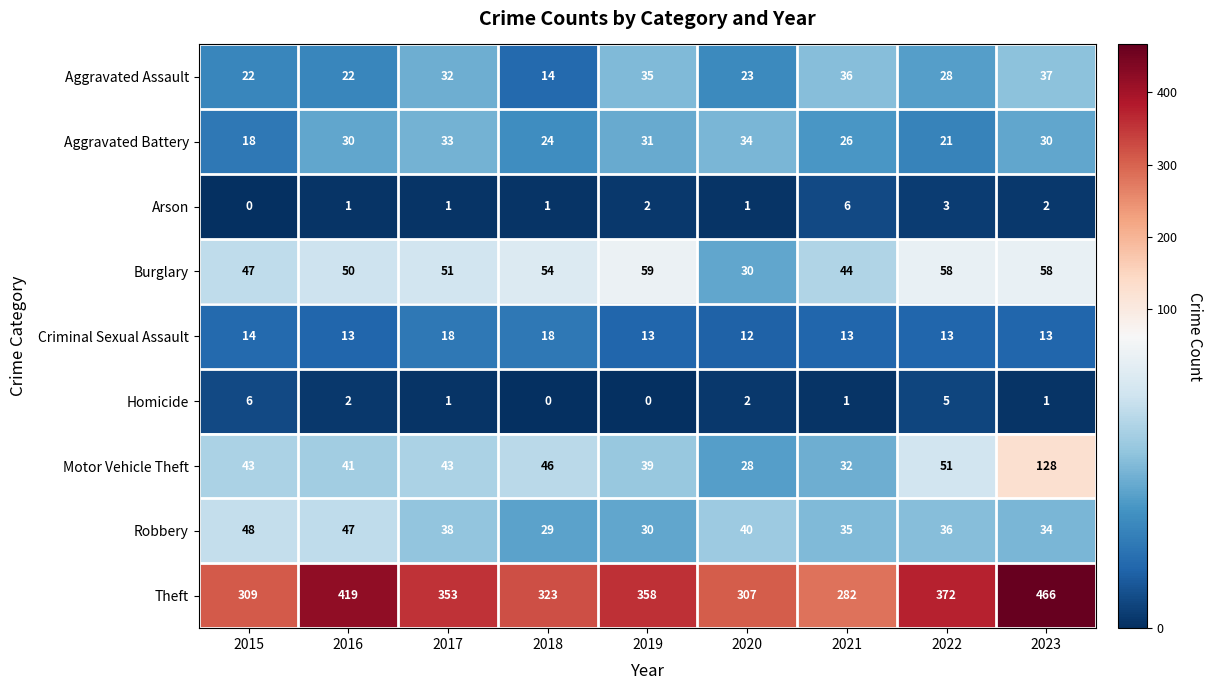

Which series has the largest range (max minus min)?

Theft